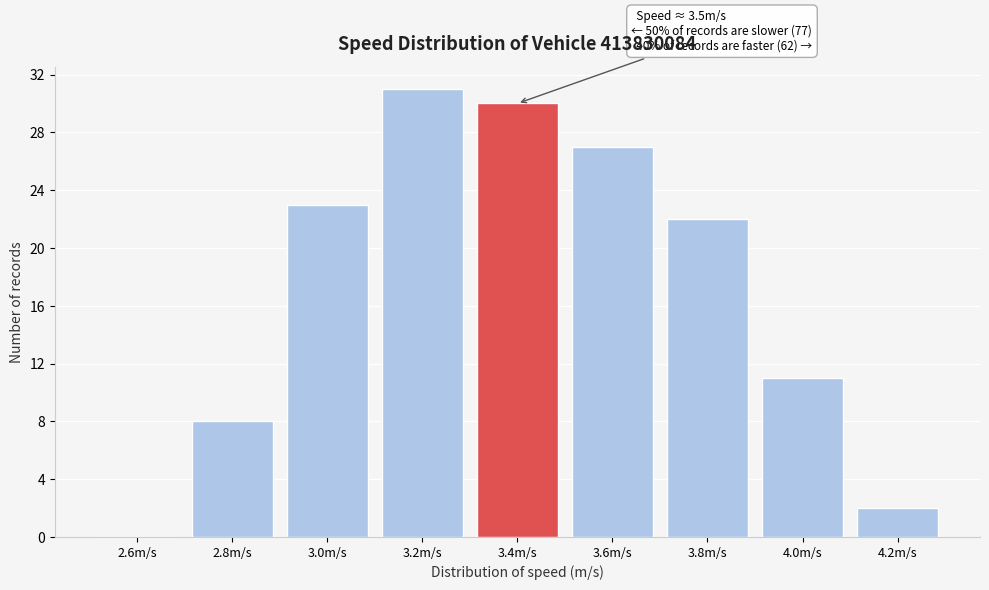

Reading left to right, transcribe all the data shown in this chart.

2.6m/s=0	2.8m/s=8	3.0m/s=23	3.2m/s=31	3.4m/s=30	3.6m/s=27	3.8m/s=22	4.0m/s=11	4.2m/s=2